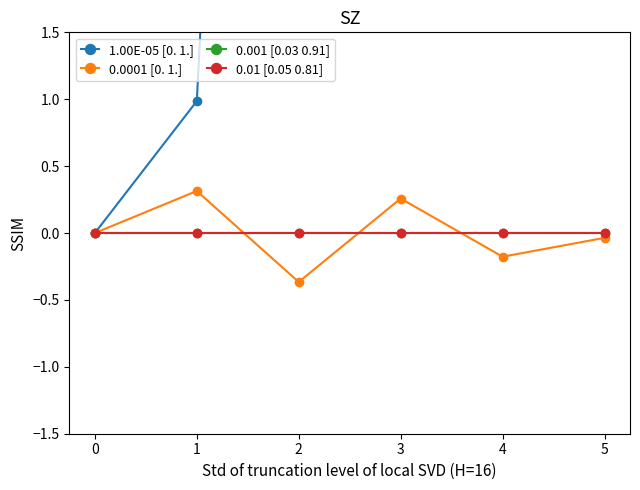

At which category is the sum across all series the highest?

5